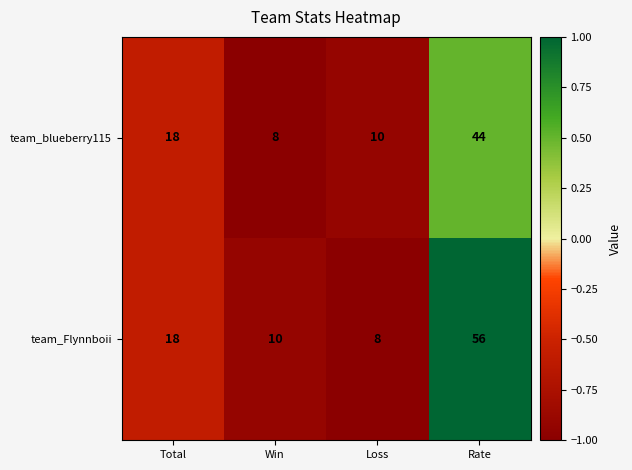

What is the difference between the team_blueberry115 values at Rate and Total?

26